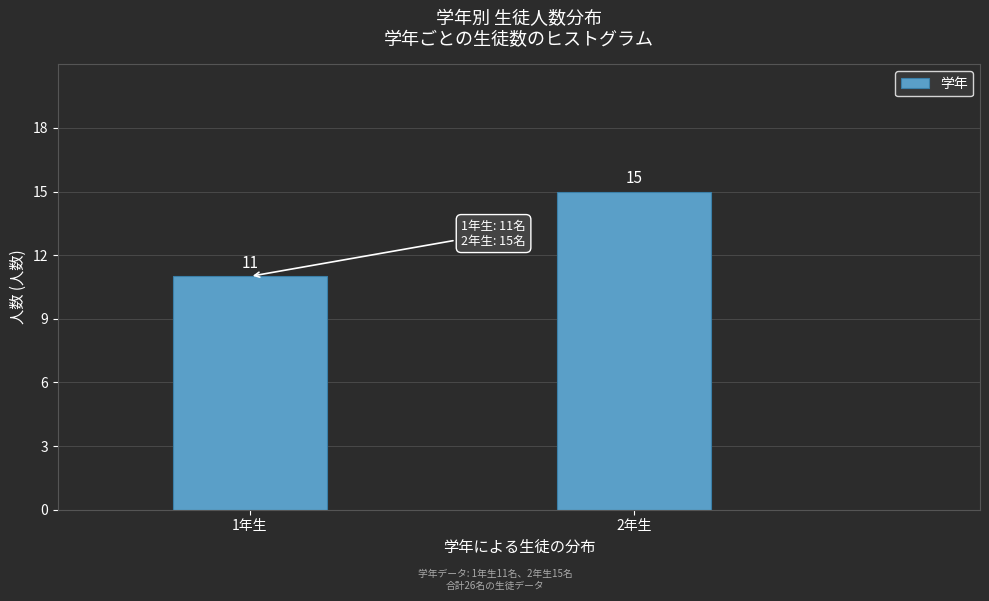

Reading right to left, extract all data points from this chart.

15	11